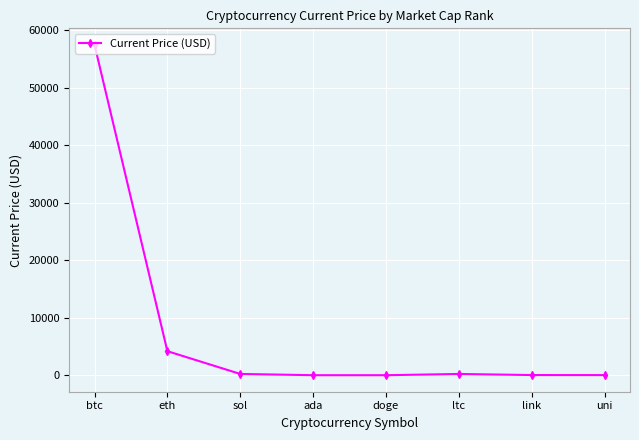

Which has a higher value, doge or btc?

btc